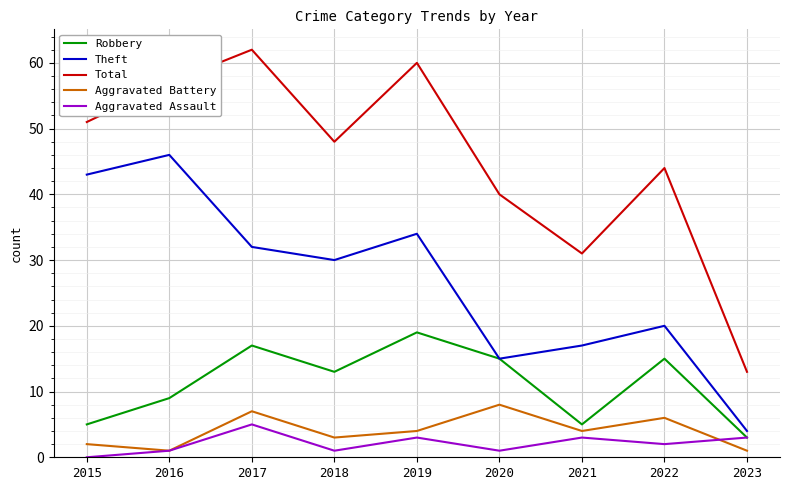

At which label does Robbery reach its minimum?

2023